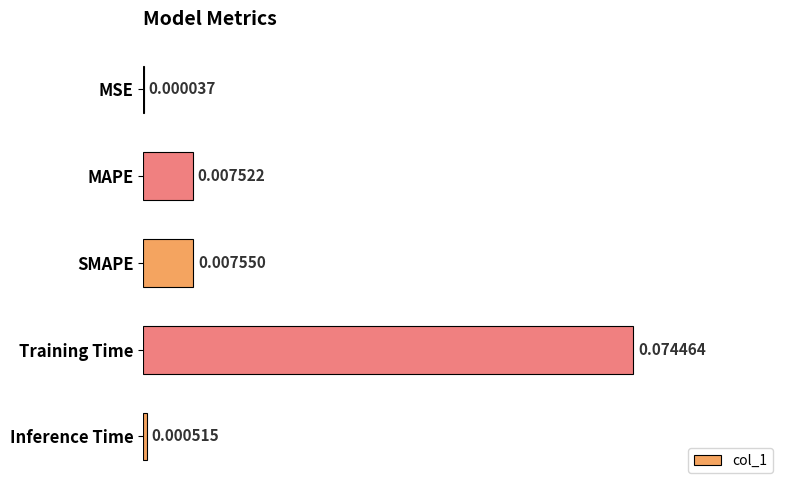

At which category does the chart reach its peak across all series?

Training Time